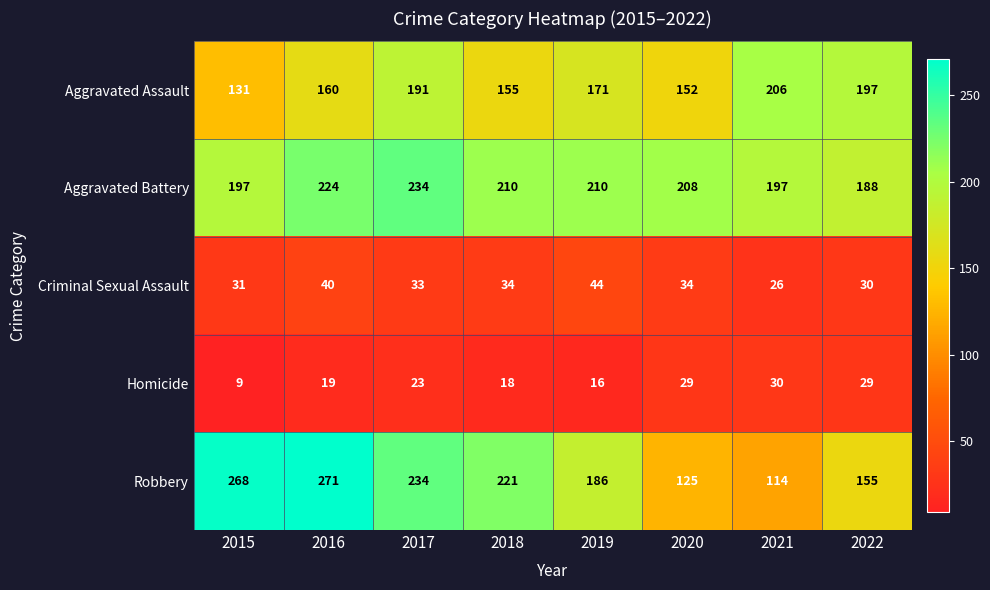

What is the spread (max minus min) of values at 2017?

211